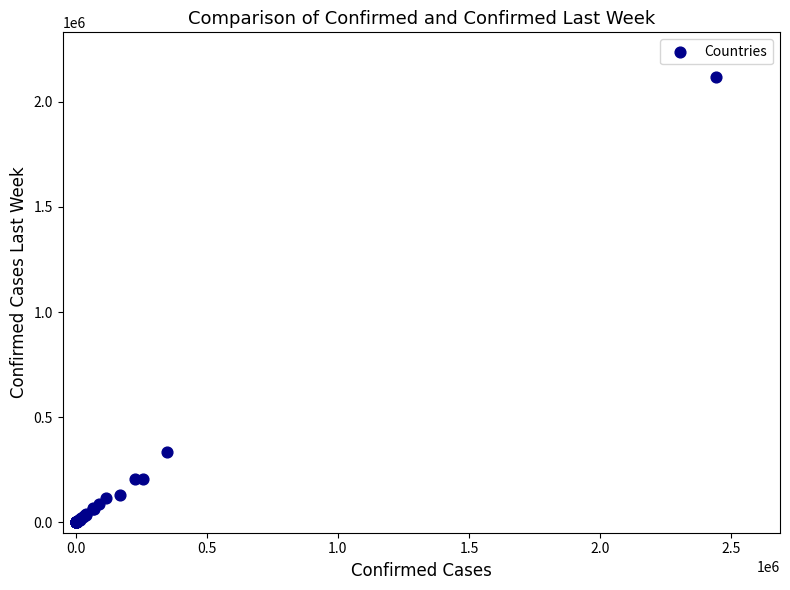

What Y value in the scatter plot is closest to 1059343?

333029